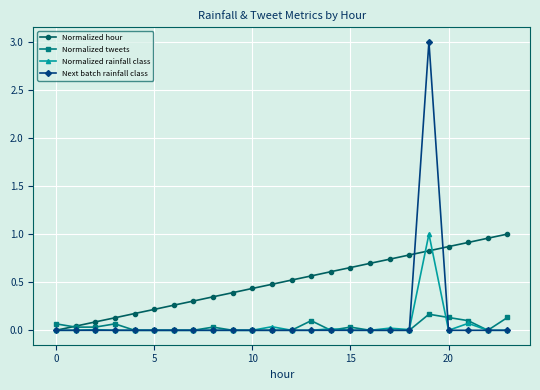

At how many categories does at least one series exceed 0?

24